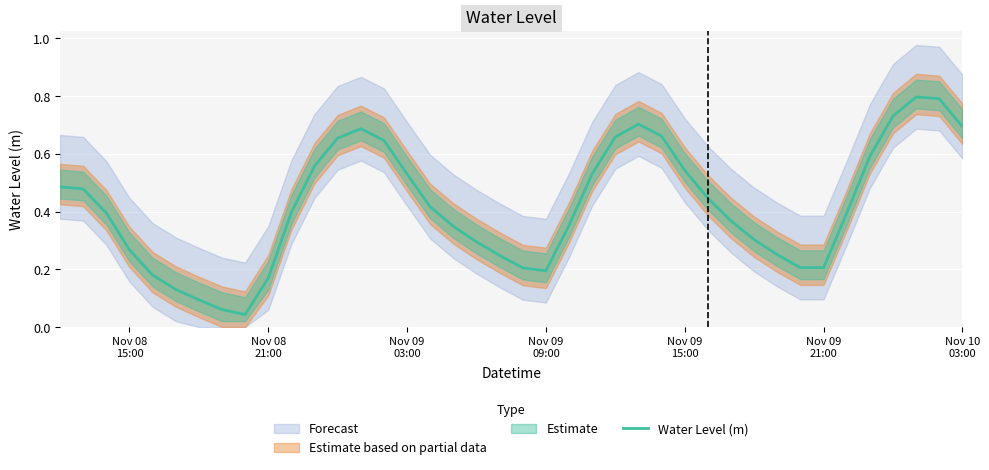

What is the value of the 13th point from the left?

0.7